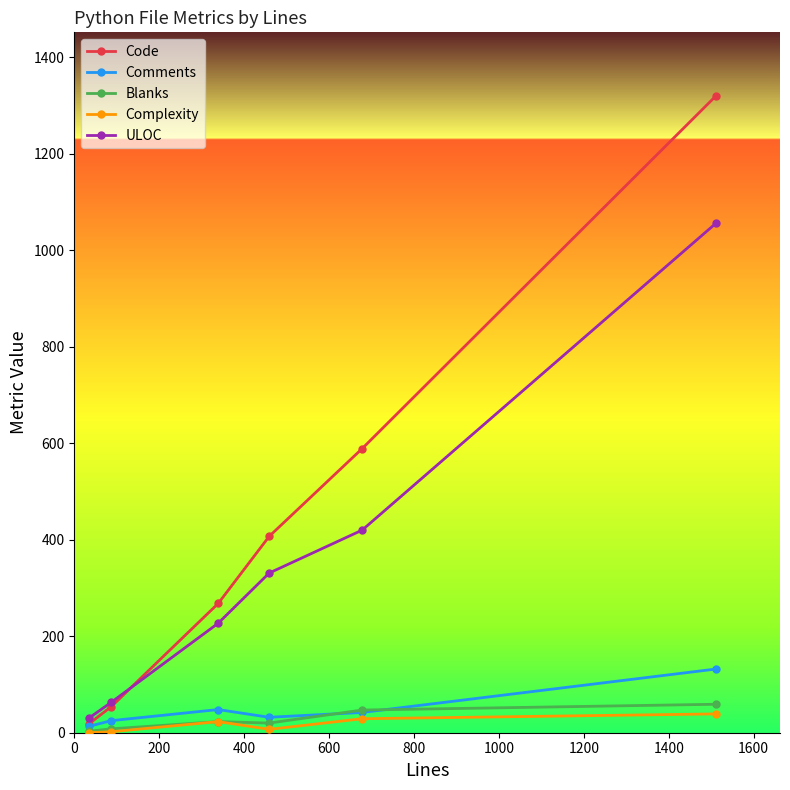

What is the maximum value for Complexity?

39